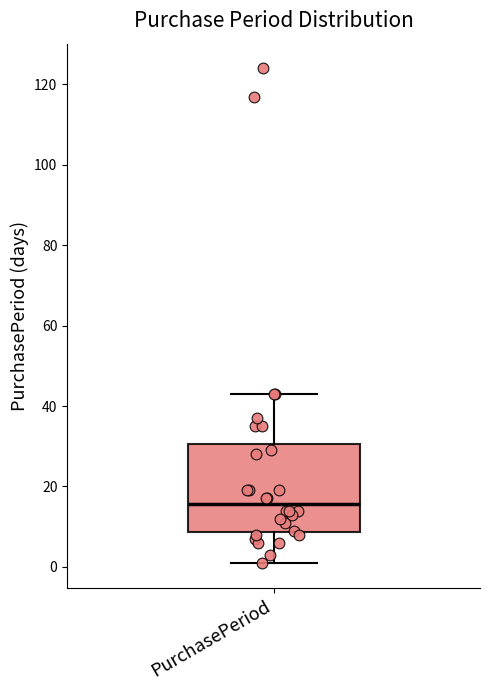

Where is the upper edge of the box for PurchasePeriod on the y-axis? The values are not printed on the chart, so give them approximately, as read against the axis.

30